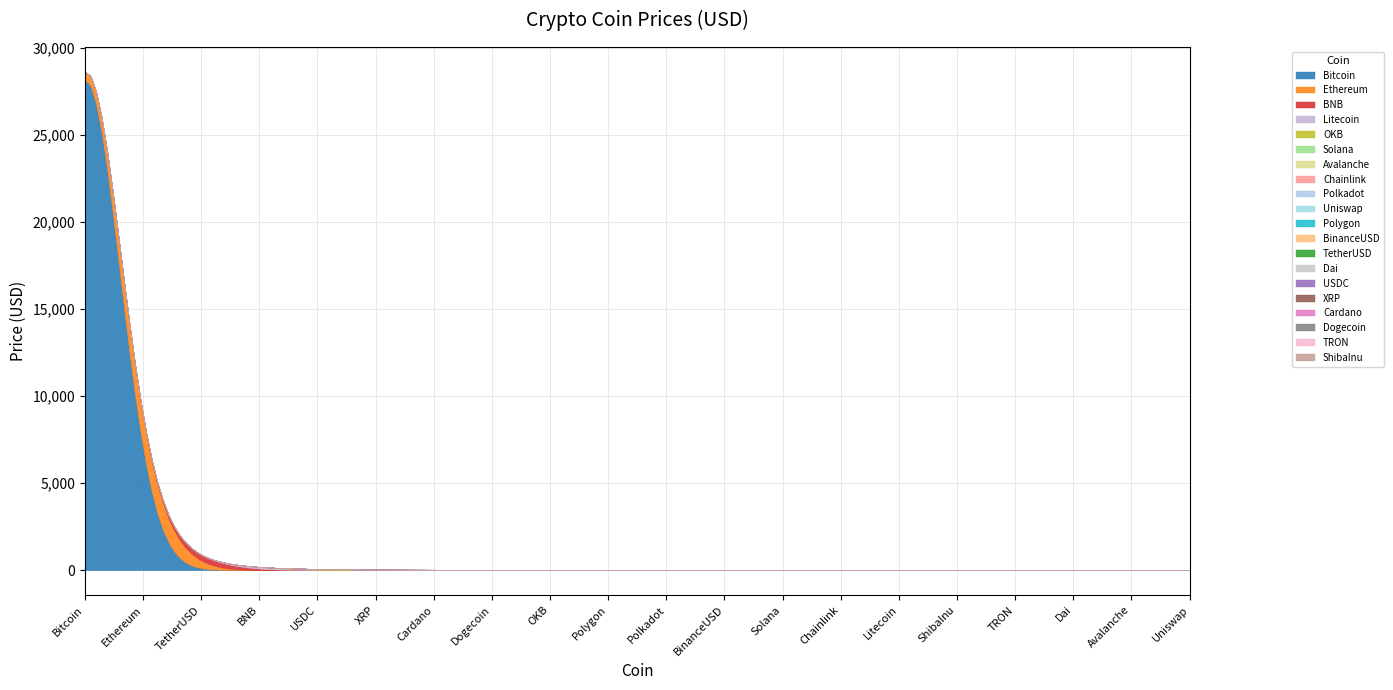

What is the average value?

1524.7